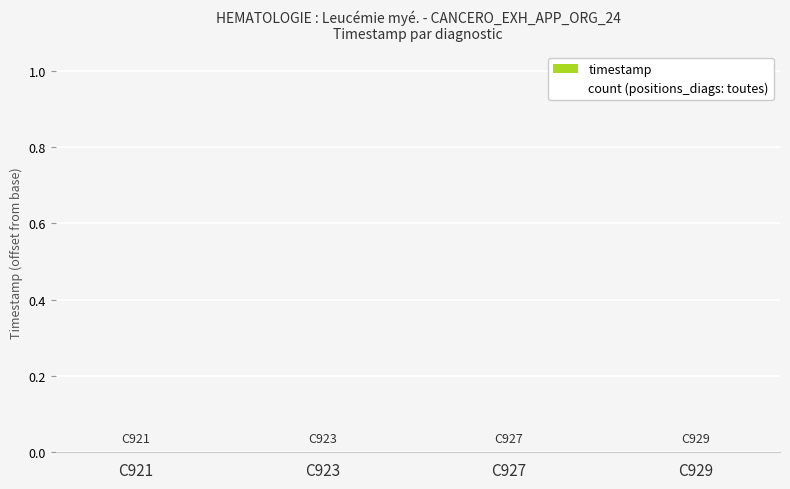

How many groups of bars are there?

4